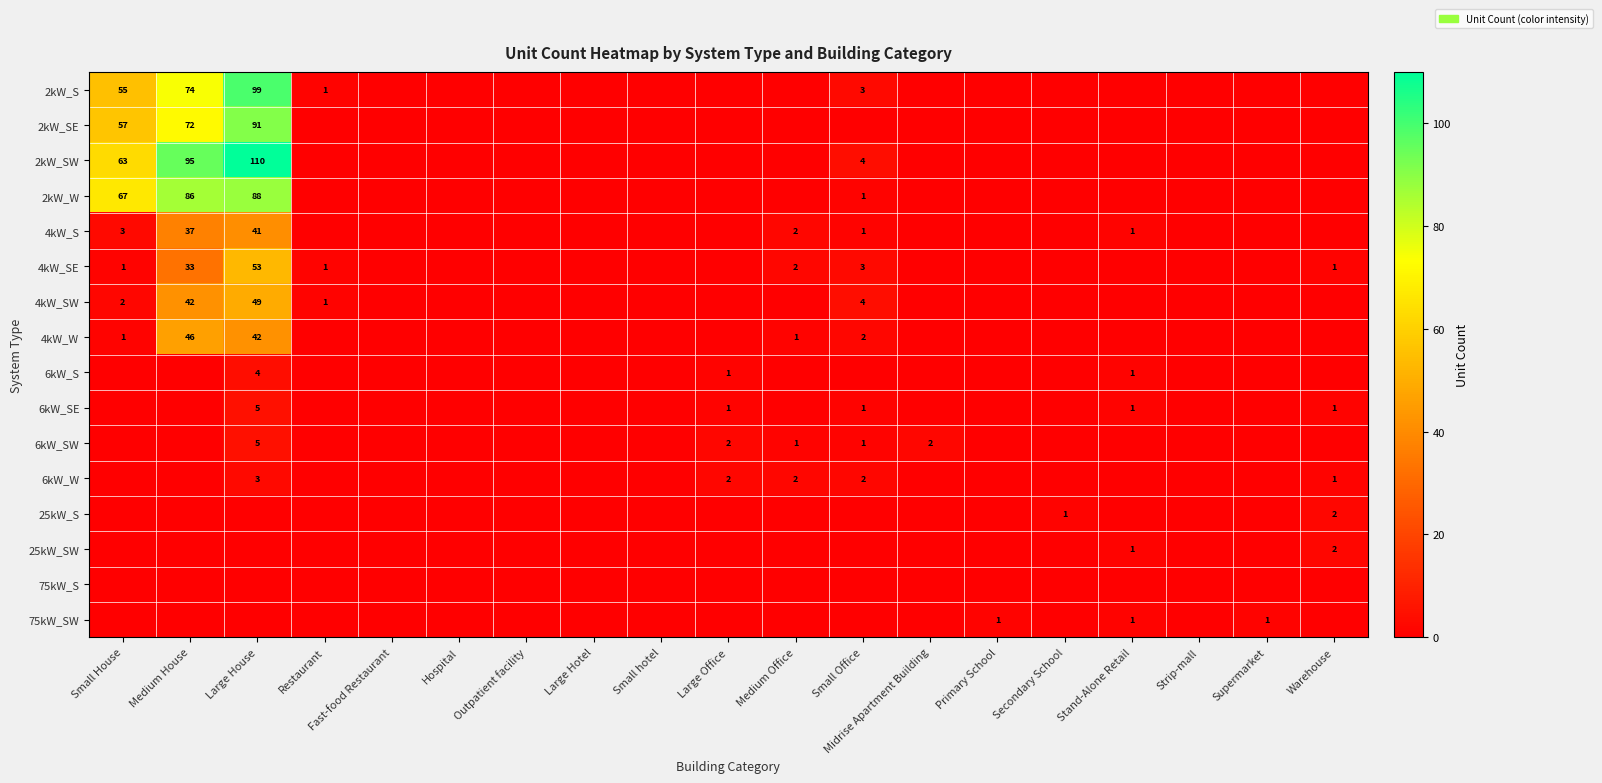

Which has a higher value, Strip-mall or Medium Office?

Strip-mall